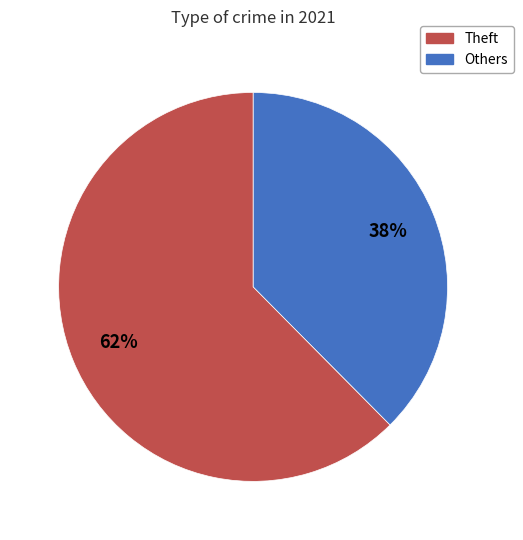

Is there any slice that represents more than half of the pie?

Yes